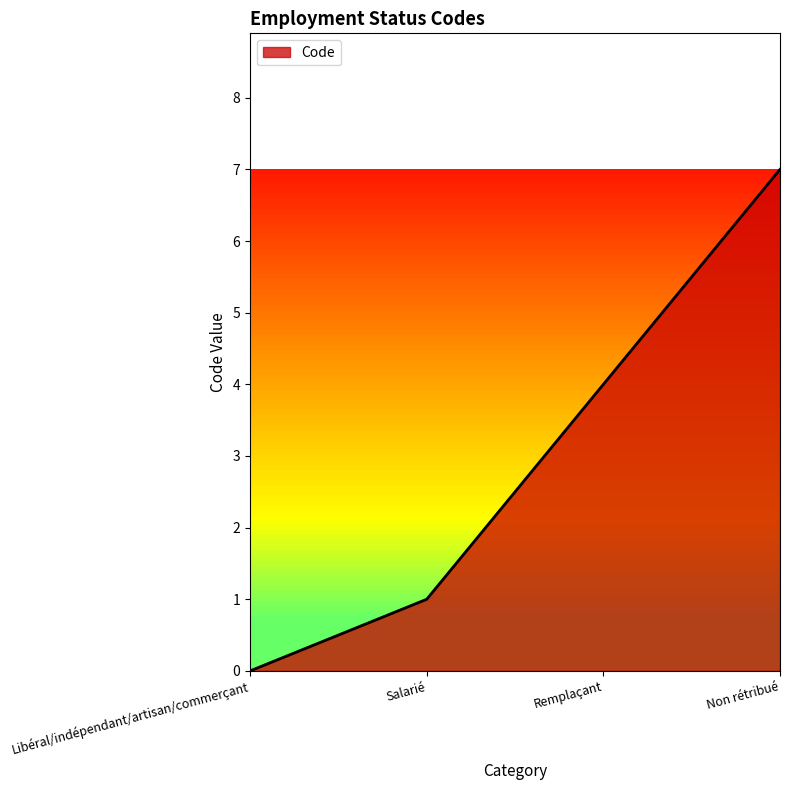

How many lines are shown in the chart?

1